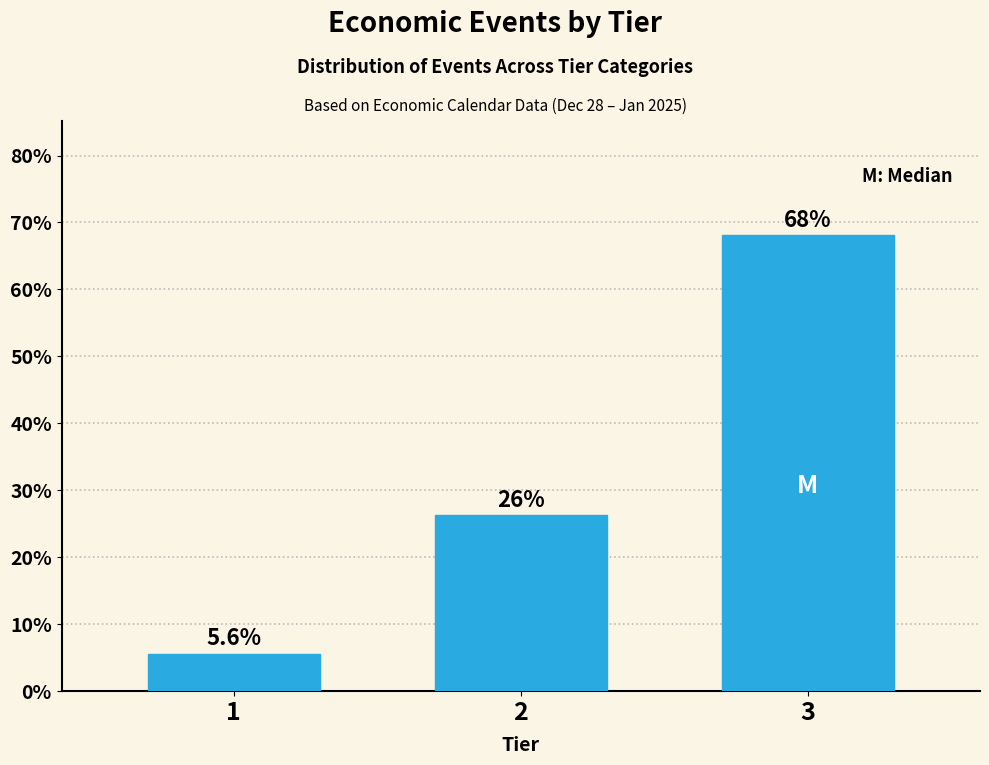

Is it true that the value at 2 is 26.2?

True